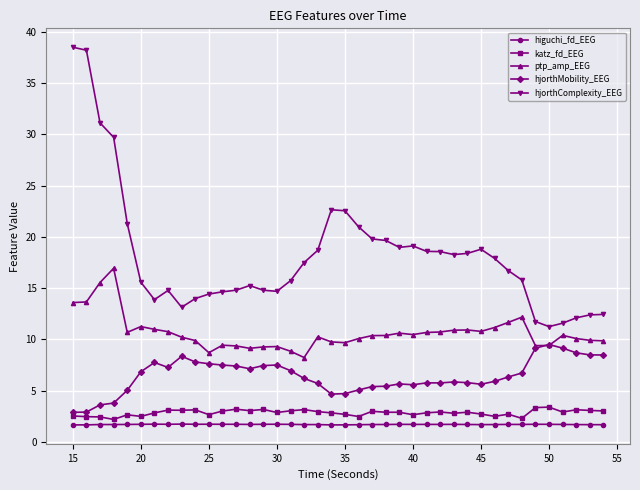

True or false: higuchi_fd_EEG and ptp_amp_EEG intersect in this chart.

False